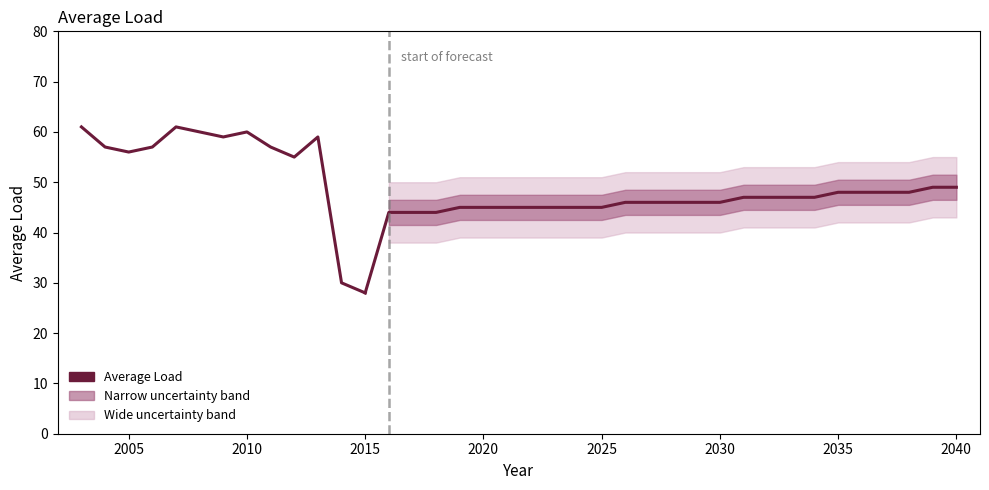

What is the ratio of the value at 2006 to the value at 2011?

1.0